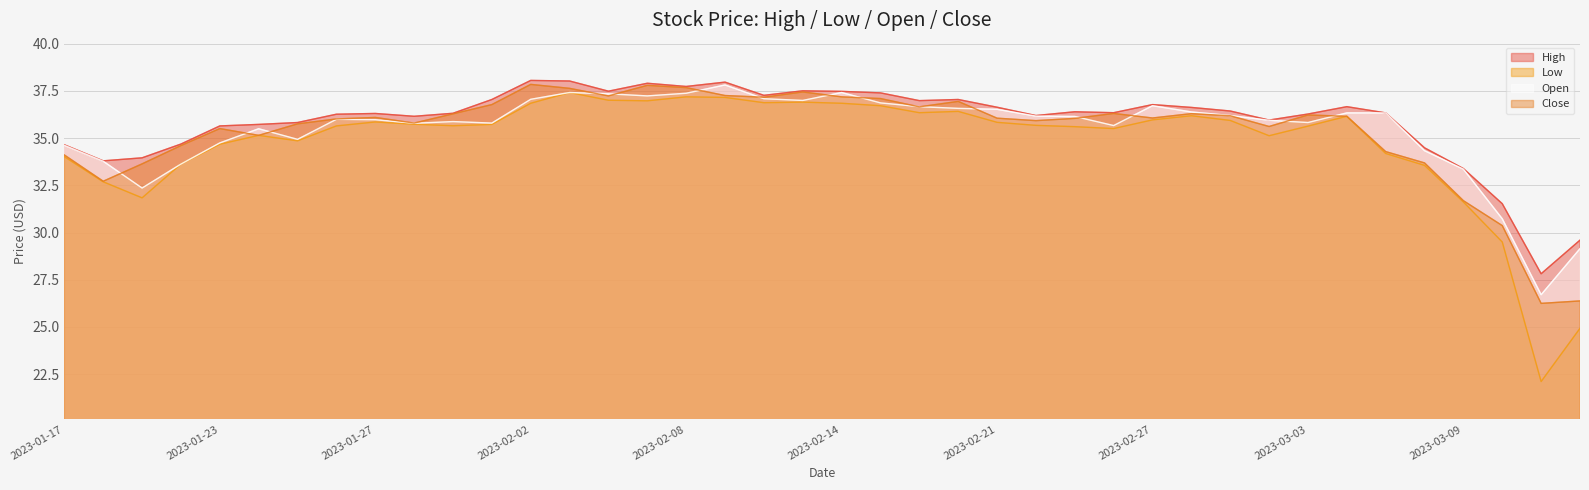

At which label is Close closest to 32?

2023-03-09